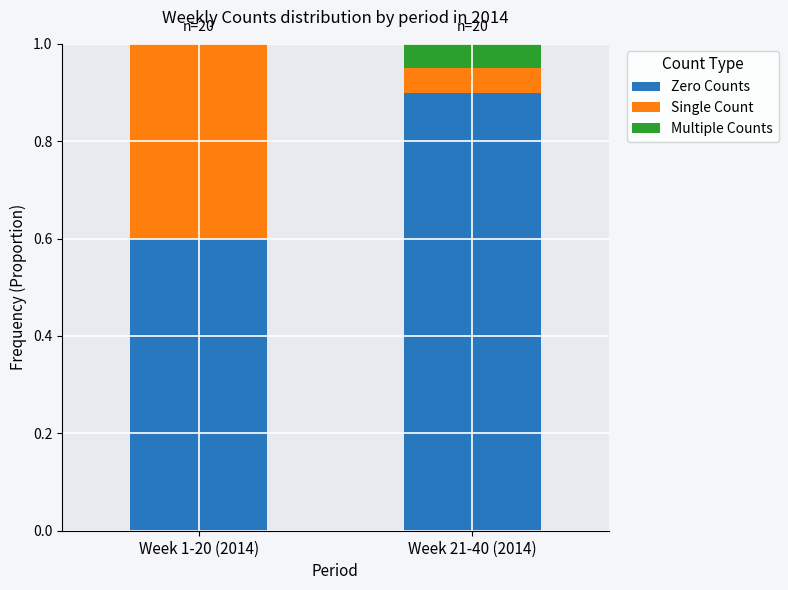

What is the approximate value of Zero Counts at Week 21-40 (2014)?

0.9